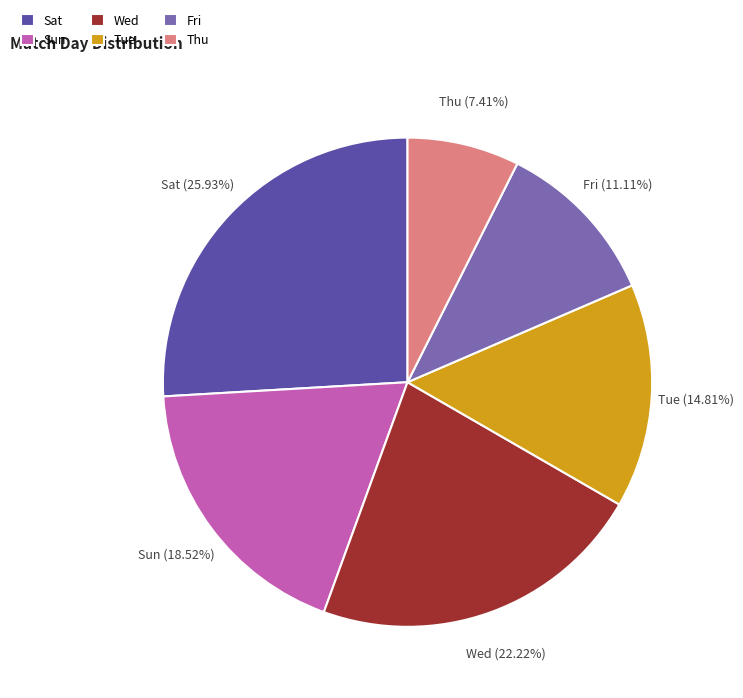

Which has a higher value, Sun or Tue?

Sun